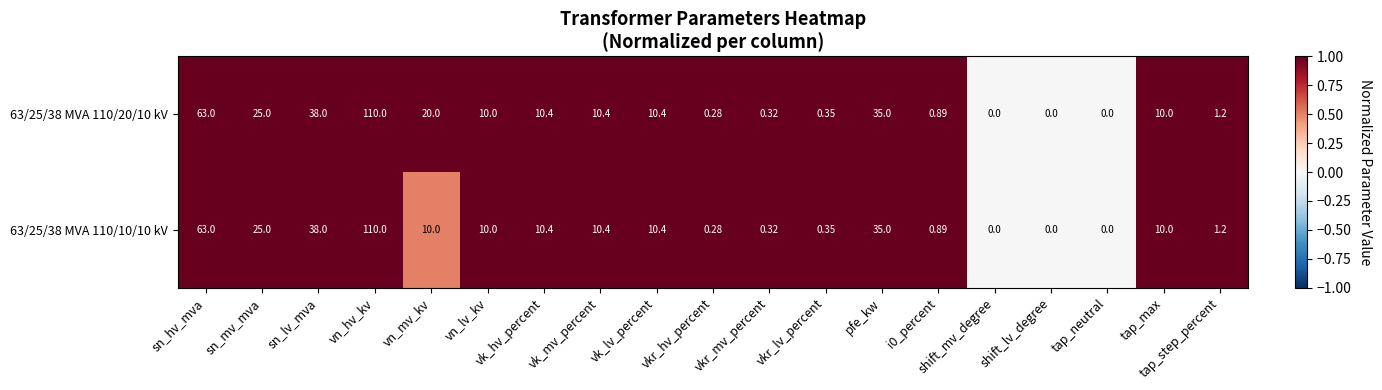

At which category is the sum across all series the highest?

vn_hv_kv